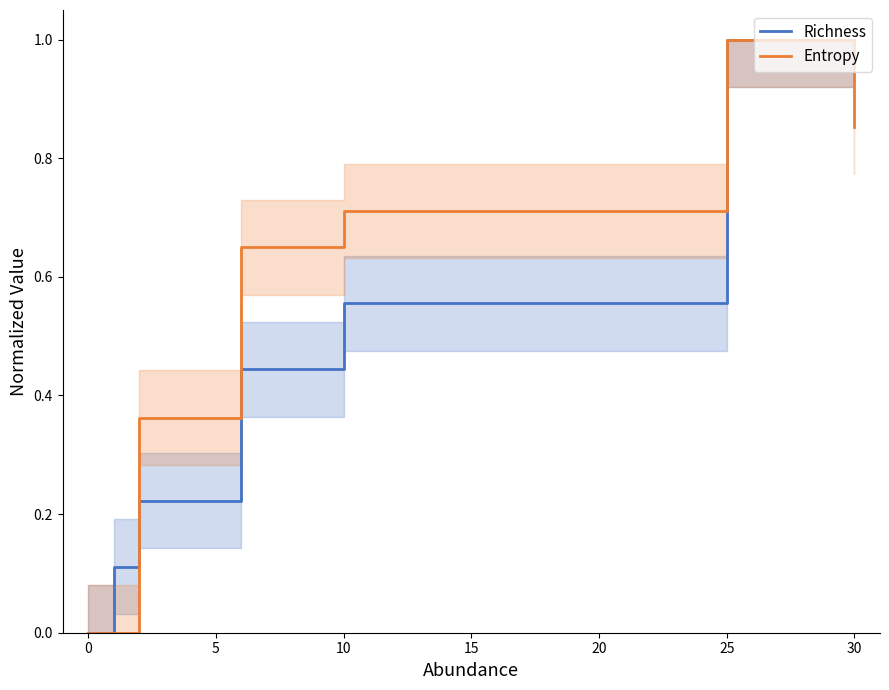

Is the value of Richness at 10 greater than the value of Entropy at 10?

No